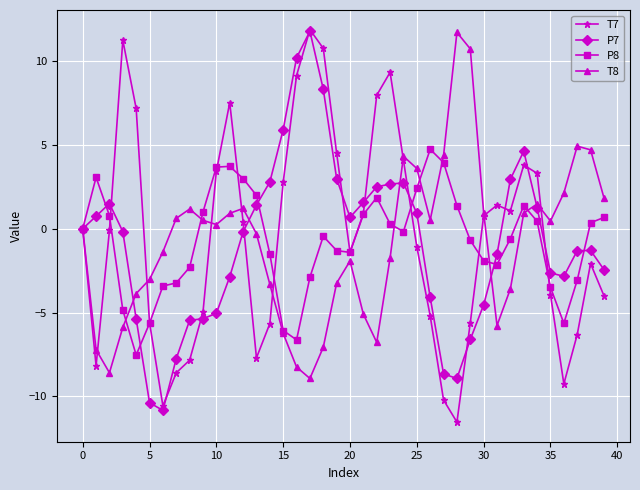

What is the value of the P7 point at the 10th from the left?

-5.4